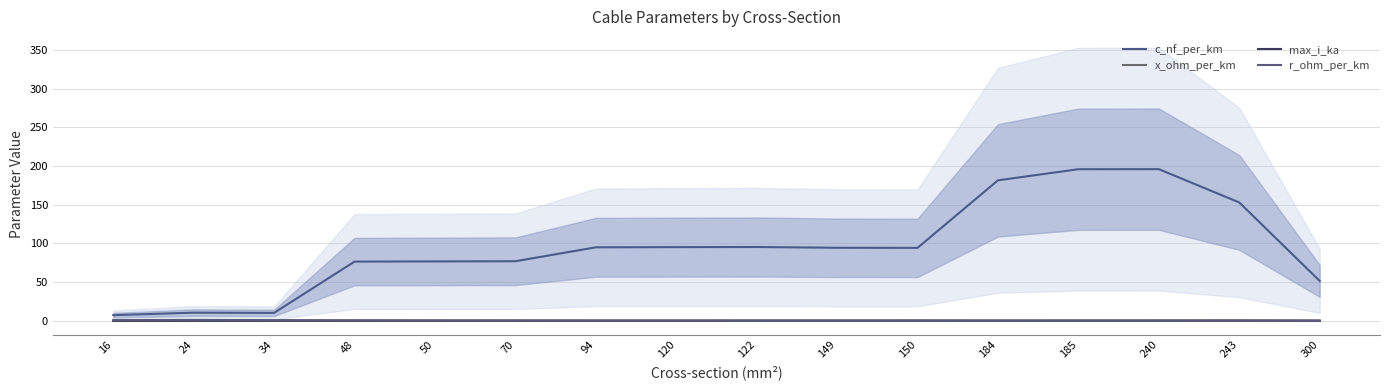

How many data points in c_nf_per_km are less than 94?

7